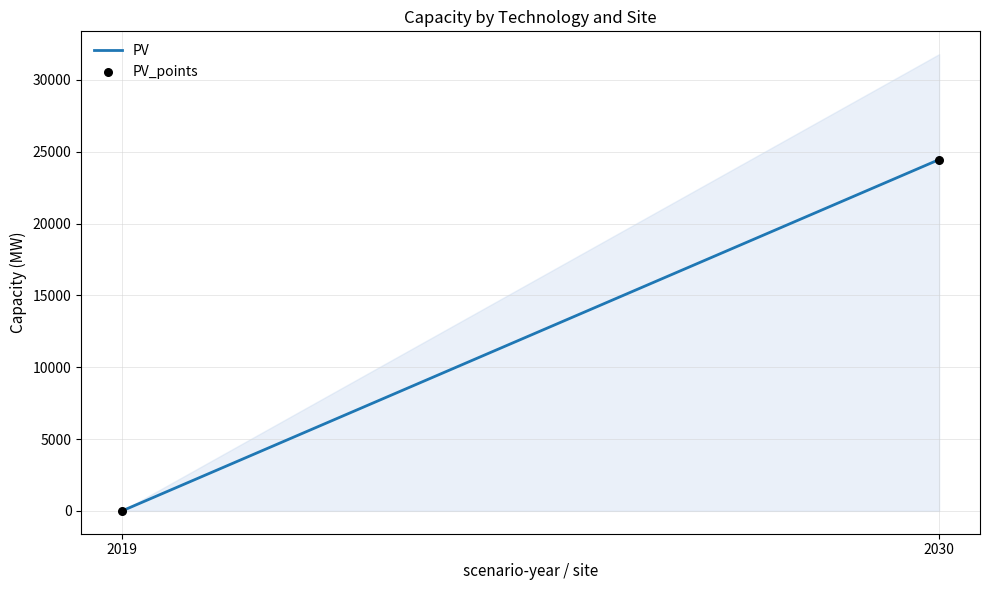

What is the average Y value?

12225